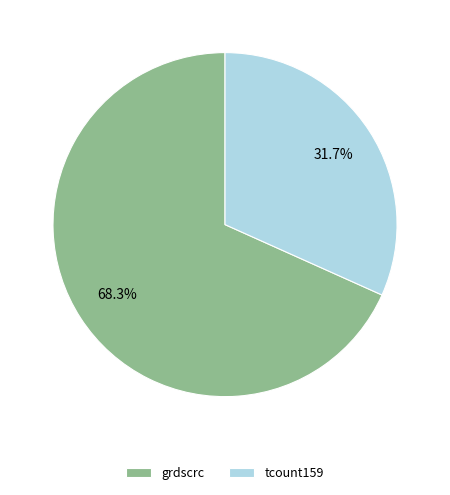

What is the smallest slice in the pie chart?

tcount159